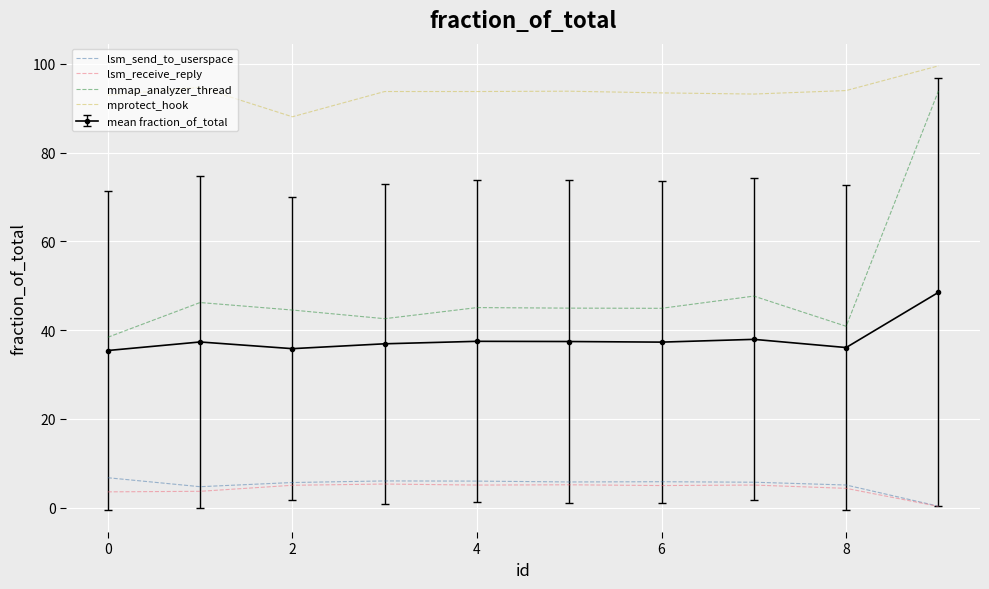

True or false: lsm_send_to_userspace and mprotect_hook cross at least once.

False